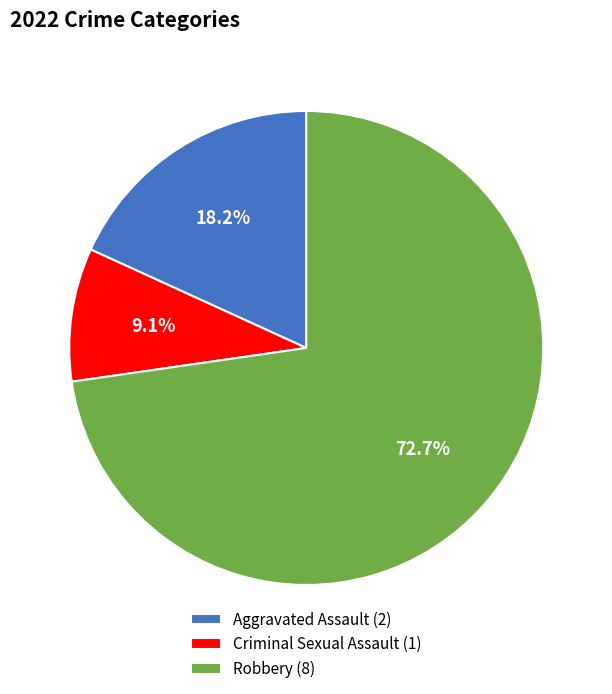

Is the sum of Robbery (8) and Criminal Sexual Assault (1) greater than half?

Yes